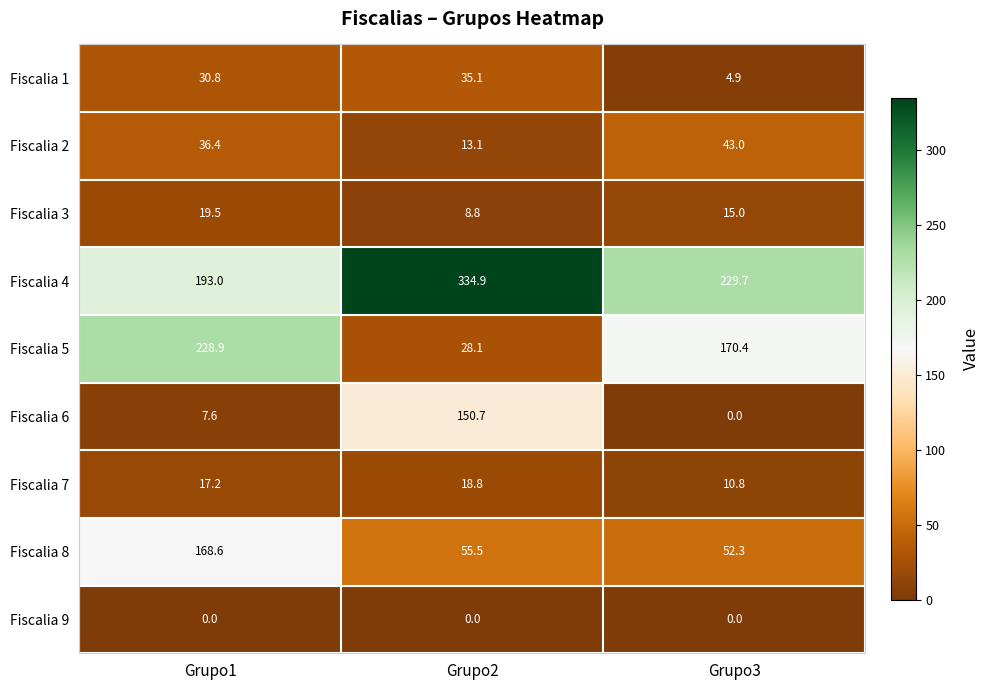

Count the number of categories in the chart.

3